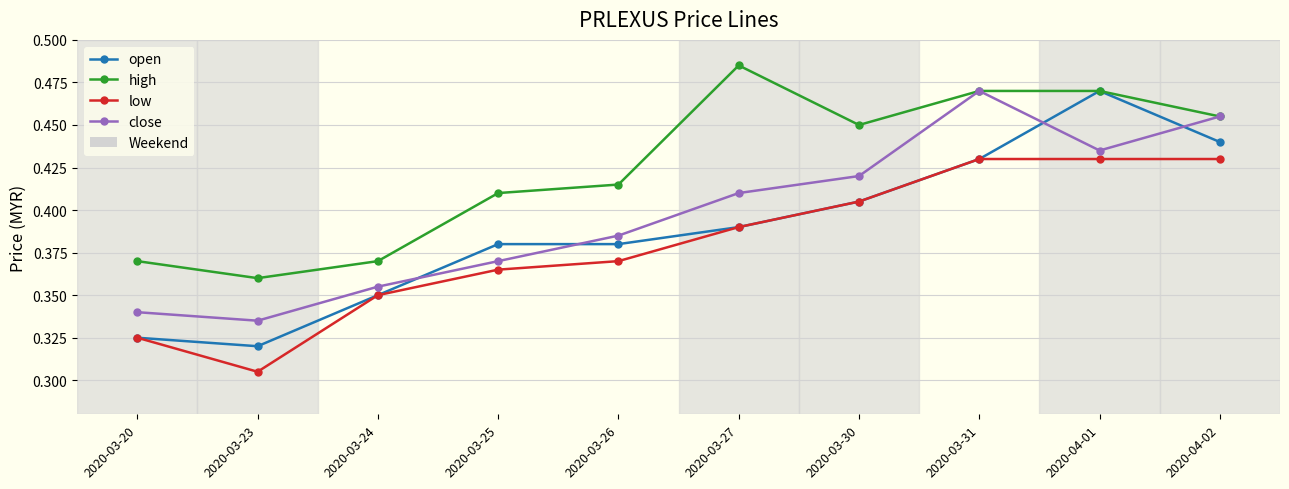

Where is the first local minimum for low?

2020-03-23